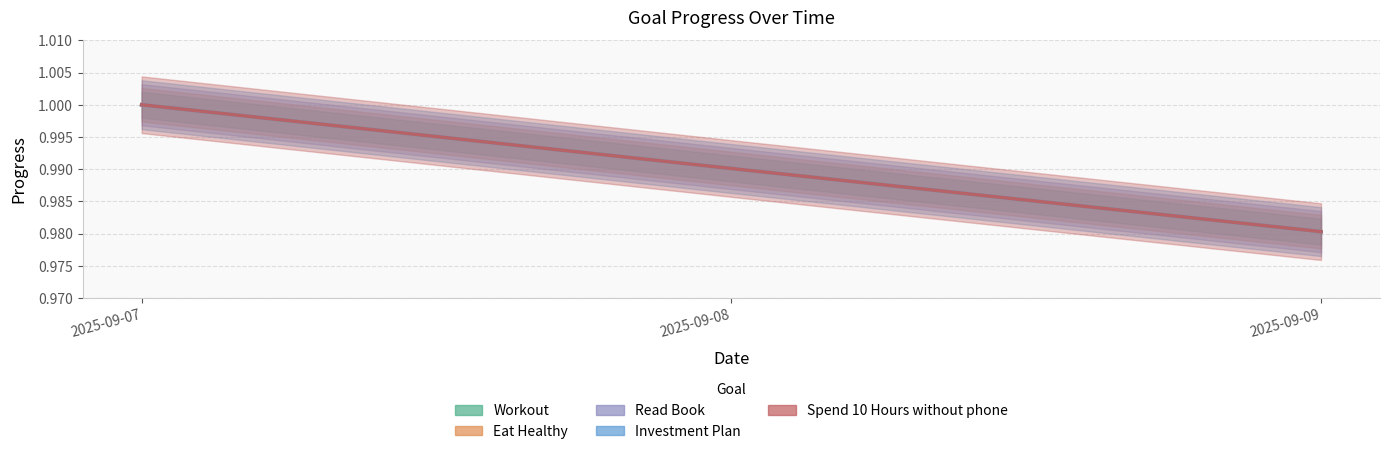

What are all the series names shown in the legend?

Workout, Eat Healthy, Read Book, Investment Plan, Spend 10 Hours without phone